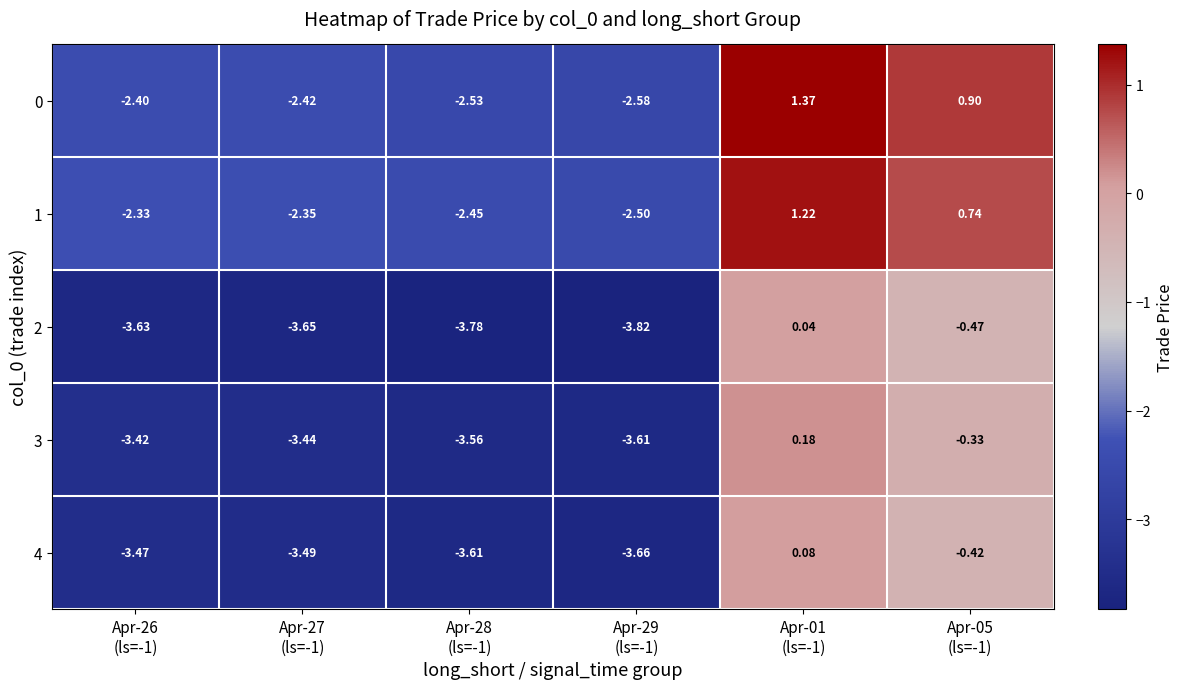

At which category does the chart reach its minimum across all series?

Apr-29
(ls=-1)